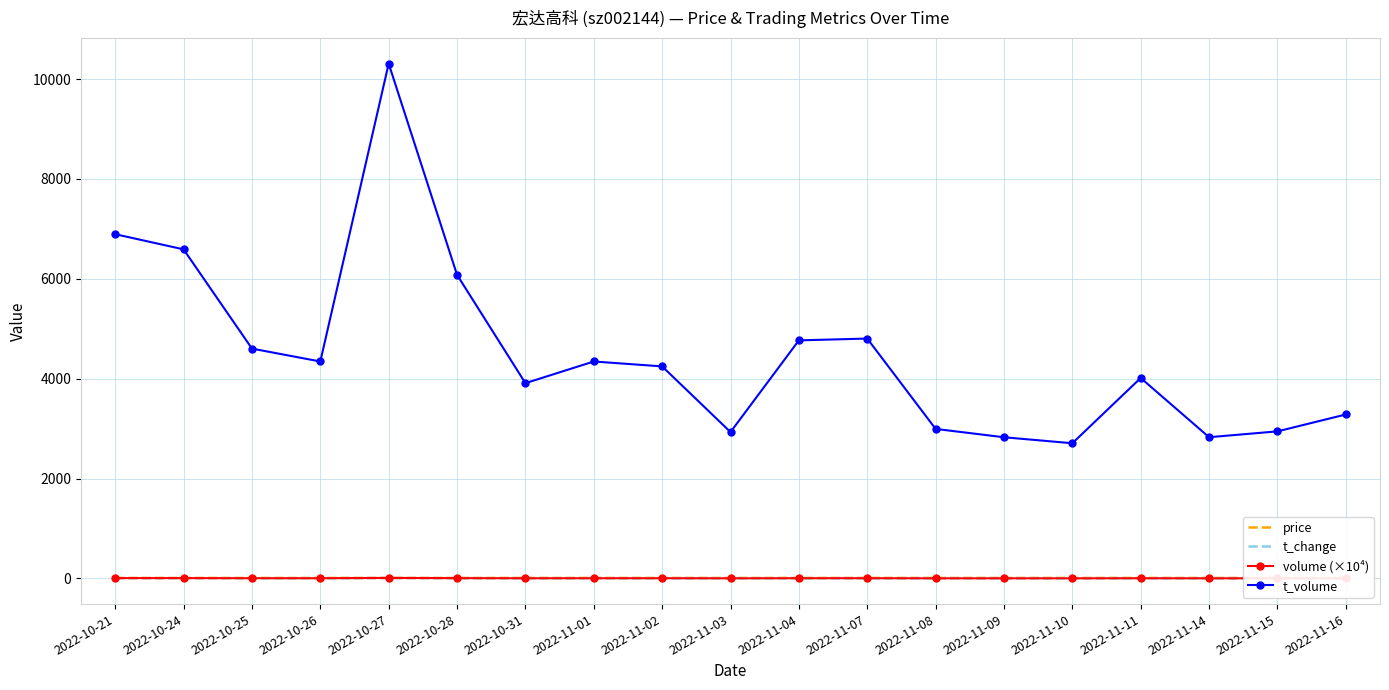

True or false: price and t_change cross at least once.

False